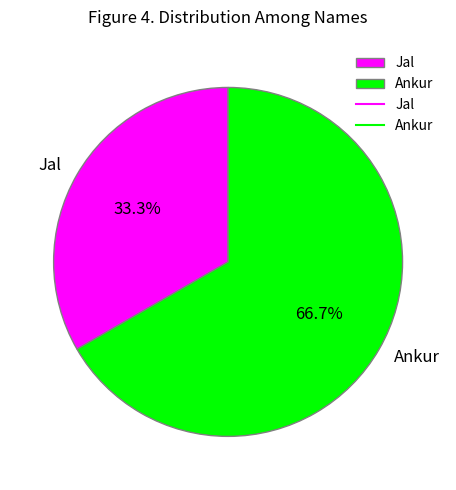

Which slice is the largest?

Ankur